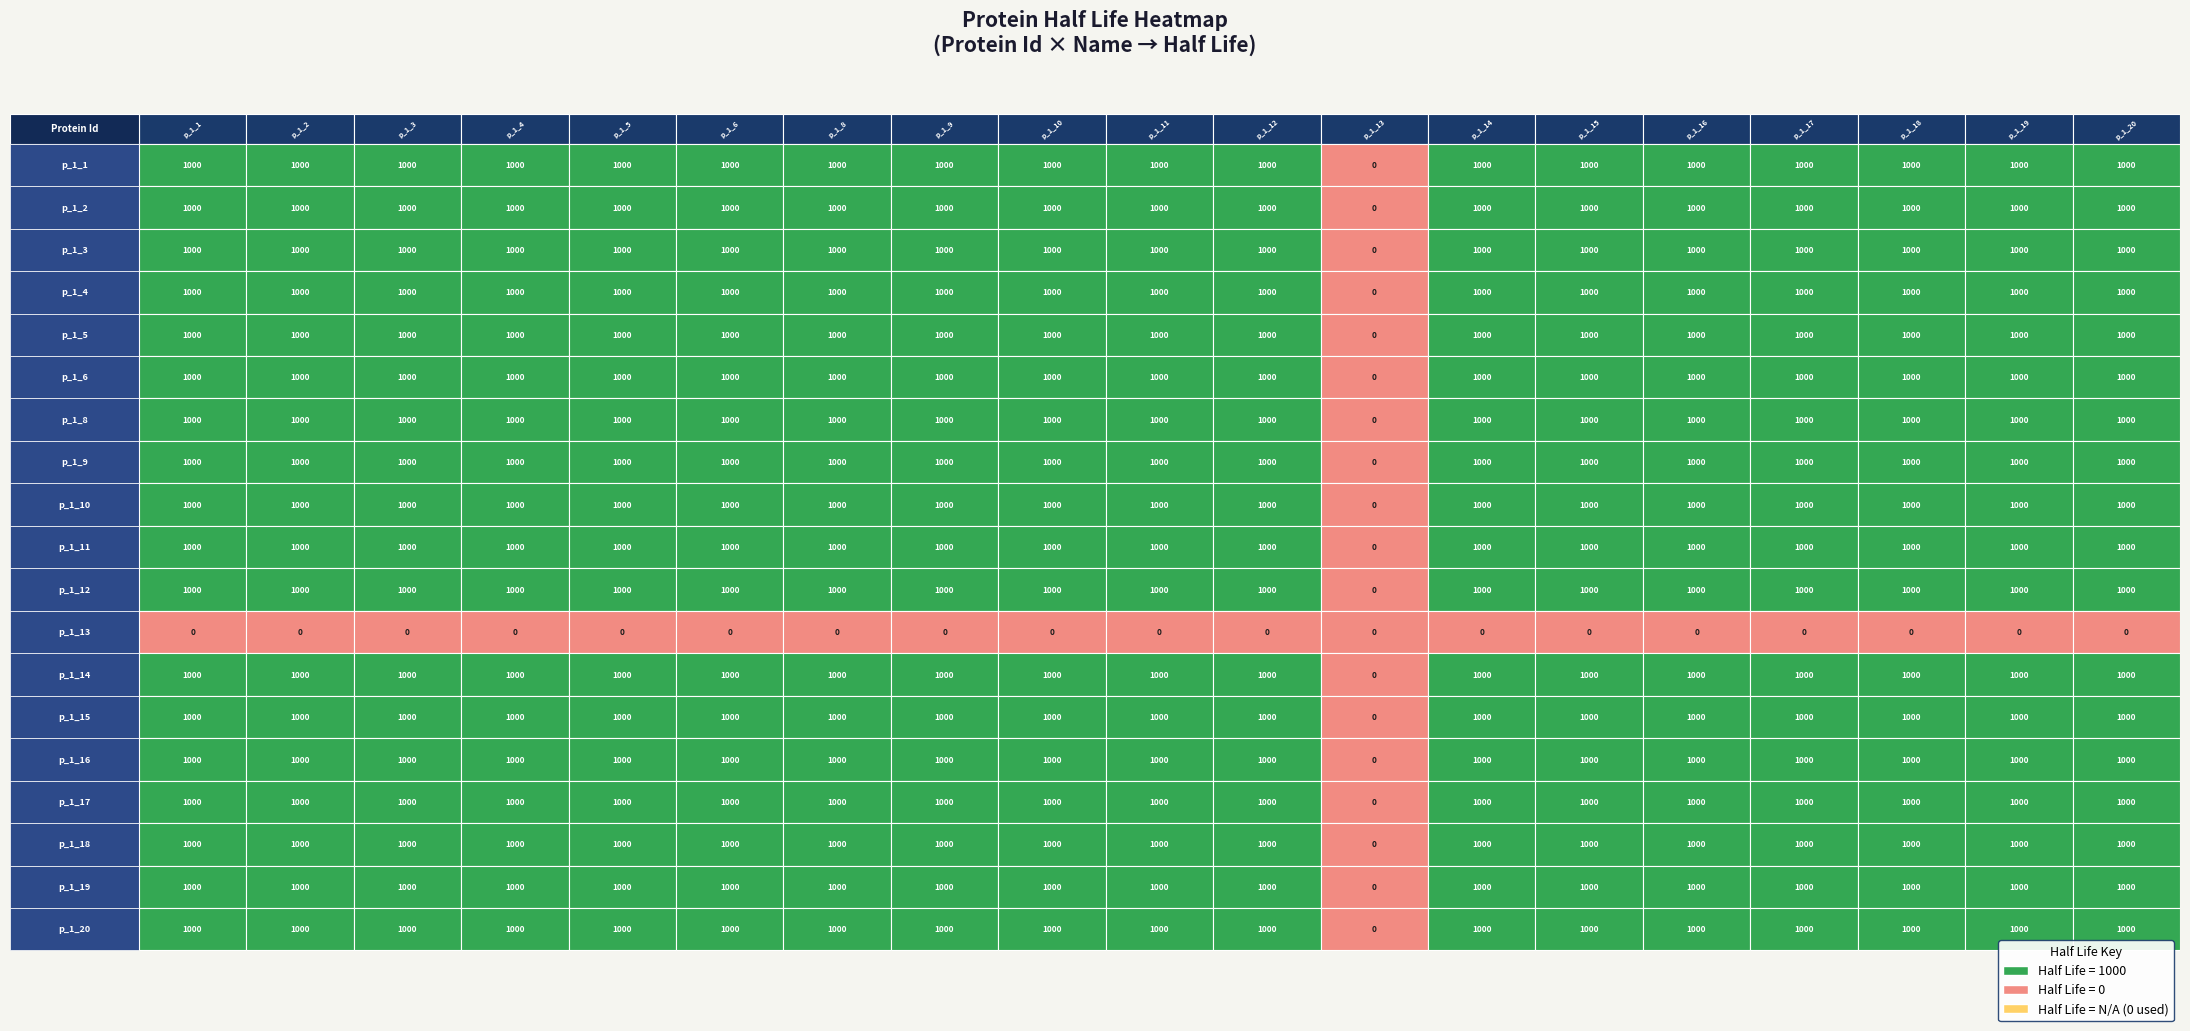

How many series are shown in this chart?

19